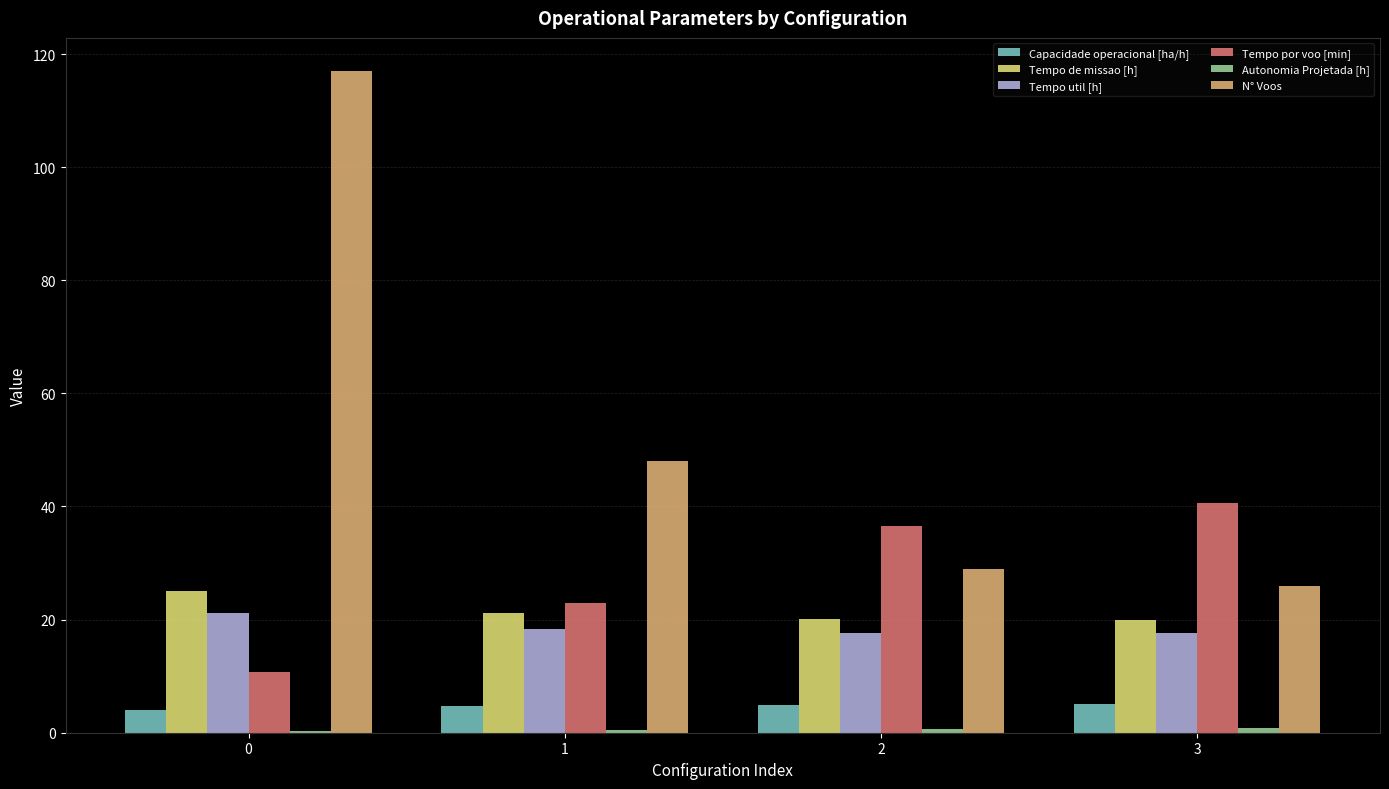

What is the highest value of the Tempo por voo [min] series?

40.6